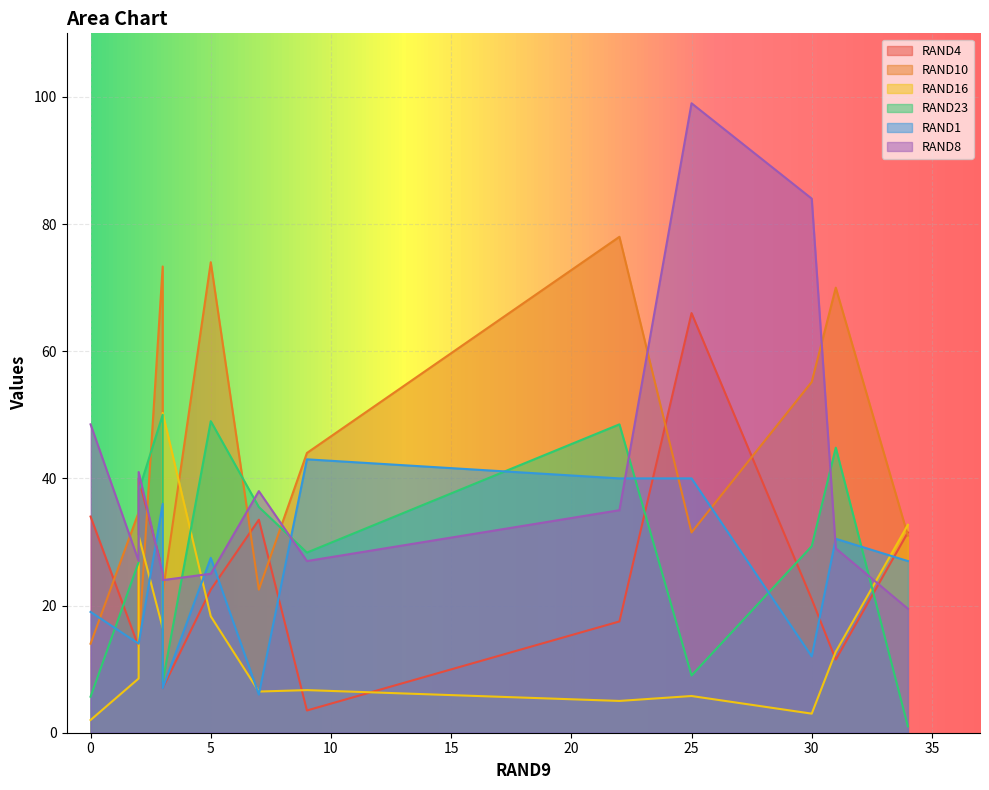

What are all the series names shown in the legend?

RAND4, RAND10, RAND16, RAND23, RAND1, RAND8